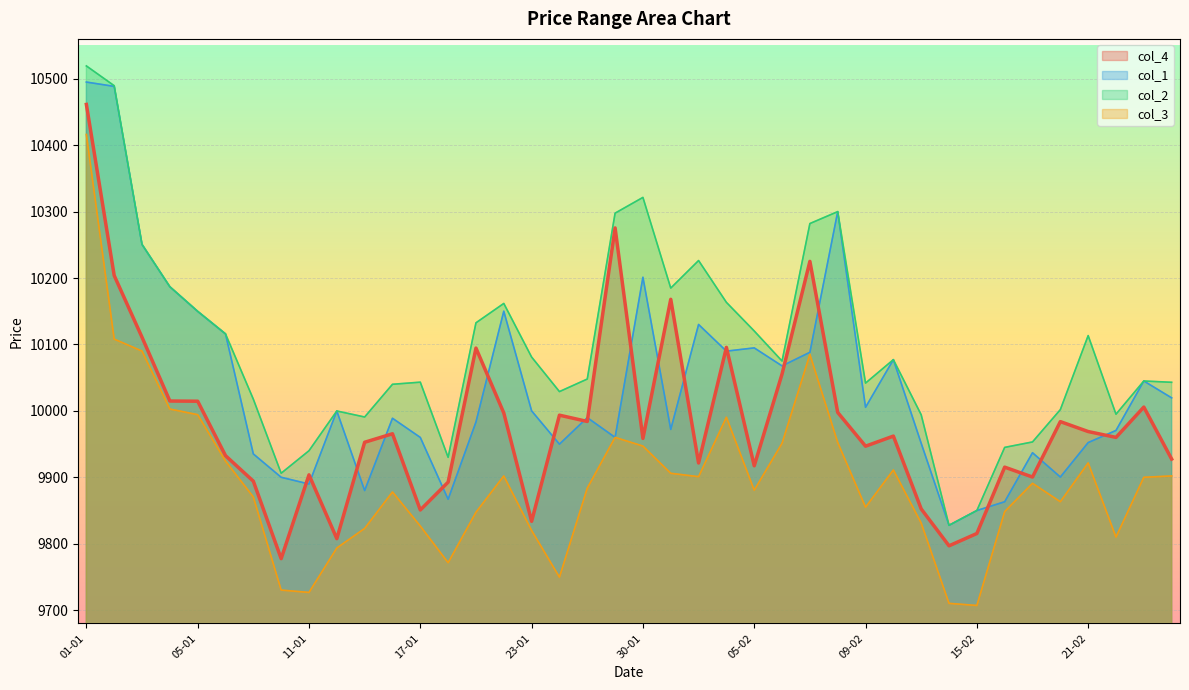

What are all the series names shown in the legend?

col_4, col_1, col_2, col_3